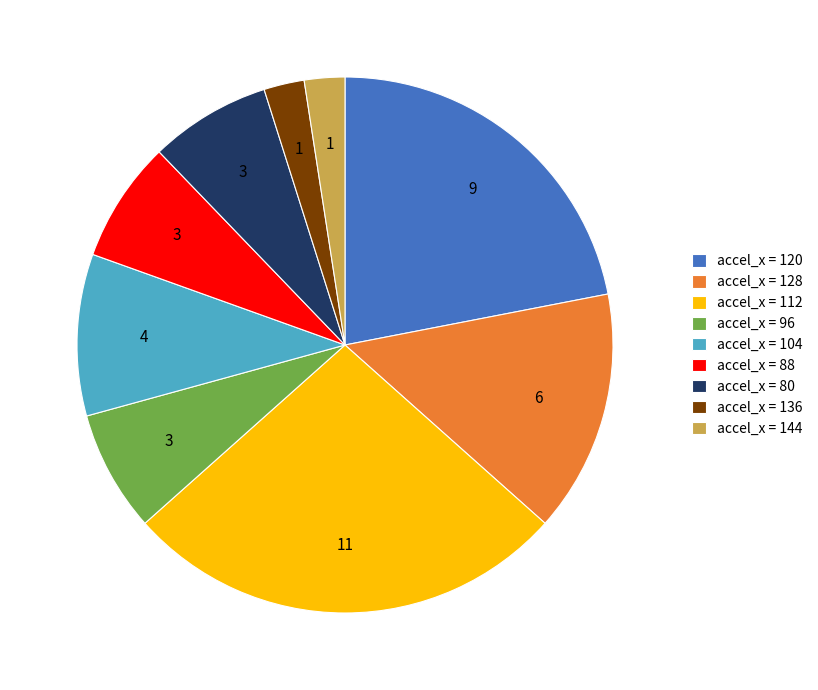

How many segments does this pie chart have?

9